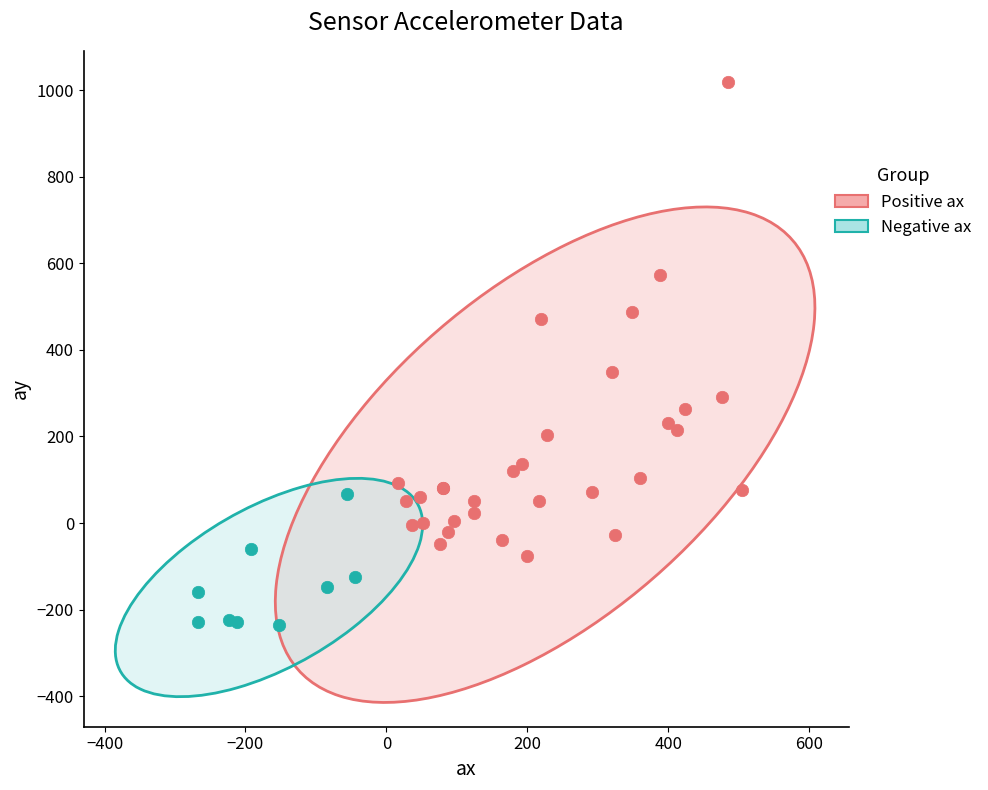

Which series contains the highest Y value?

Positive ax